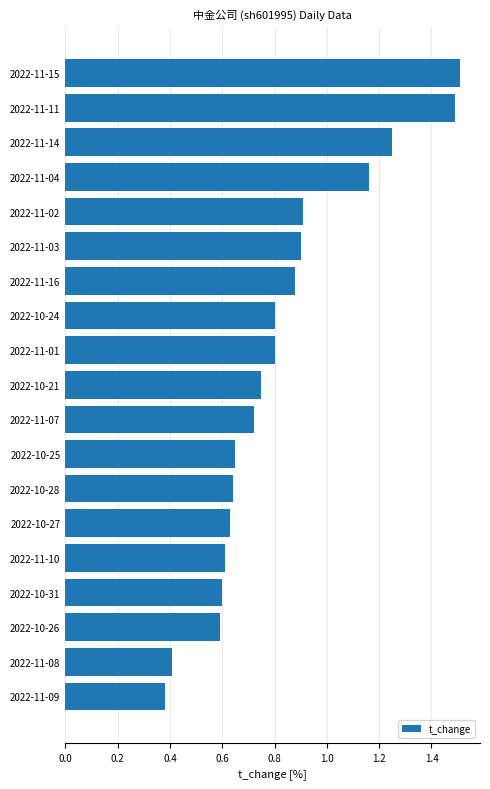

The value at 2022-11-10 is 0.6. True or false?

True